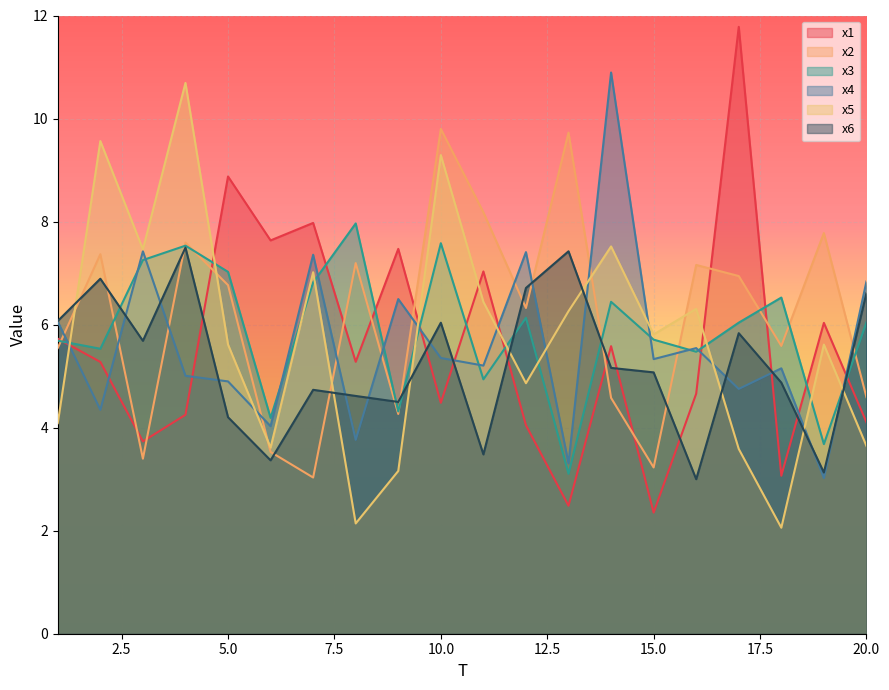

Read the x3 value at 18.

6.5